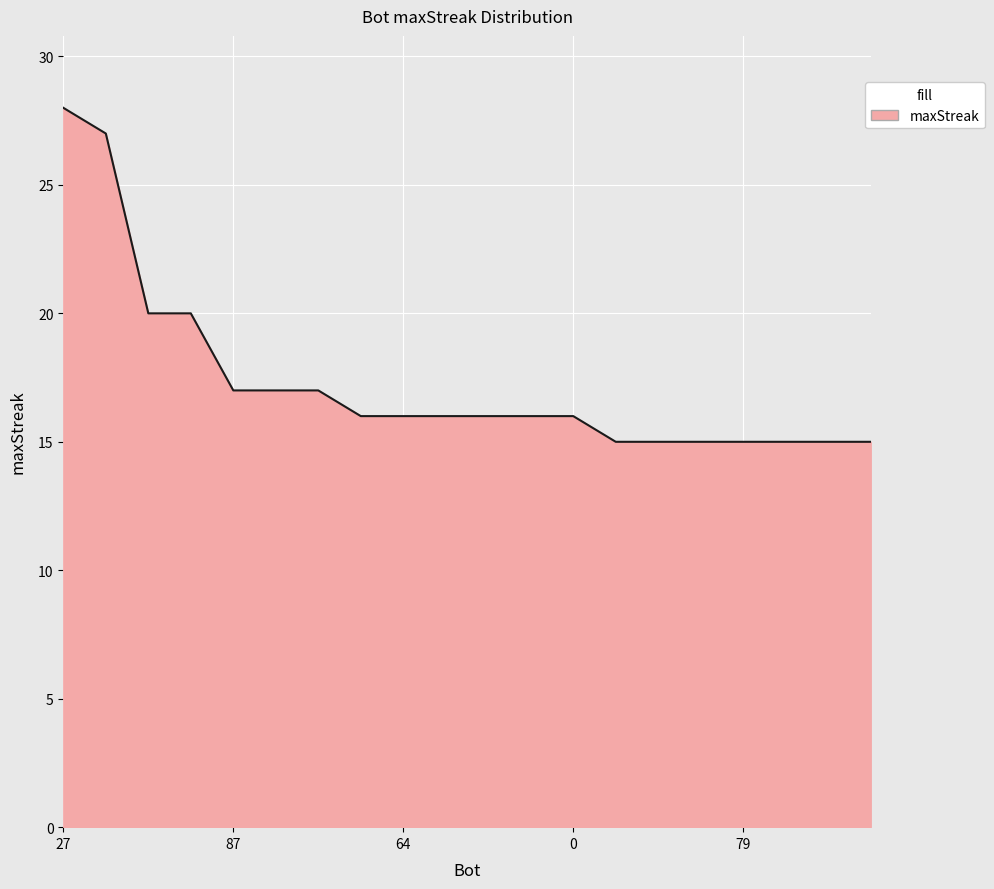

What is the smallest value displayed?

15